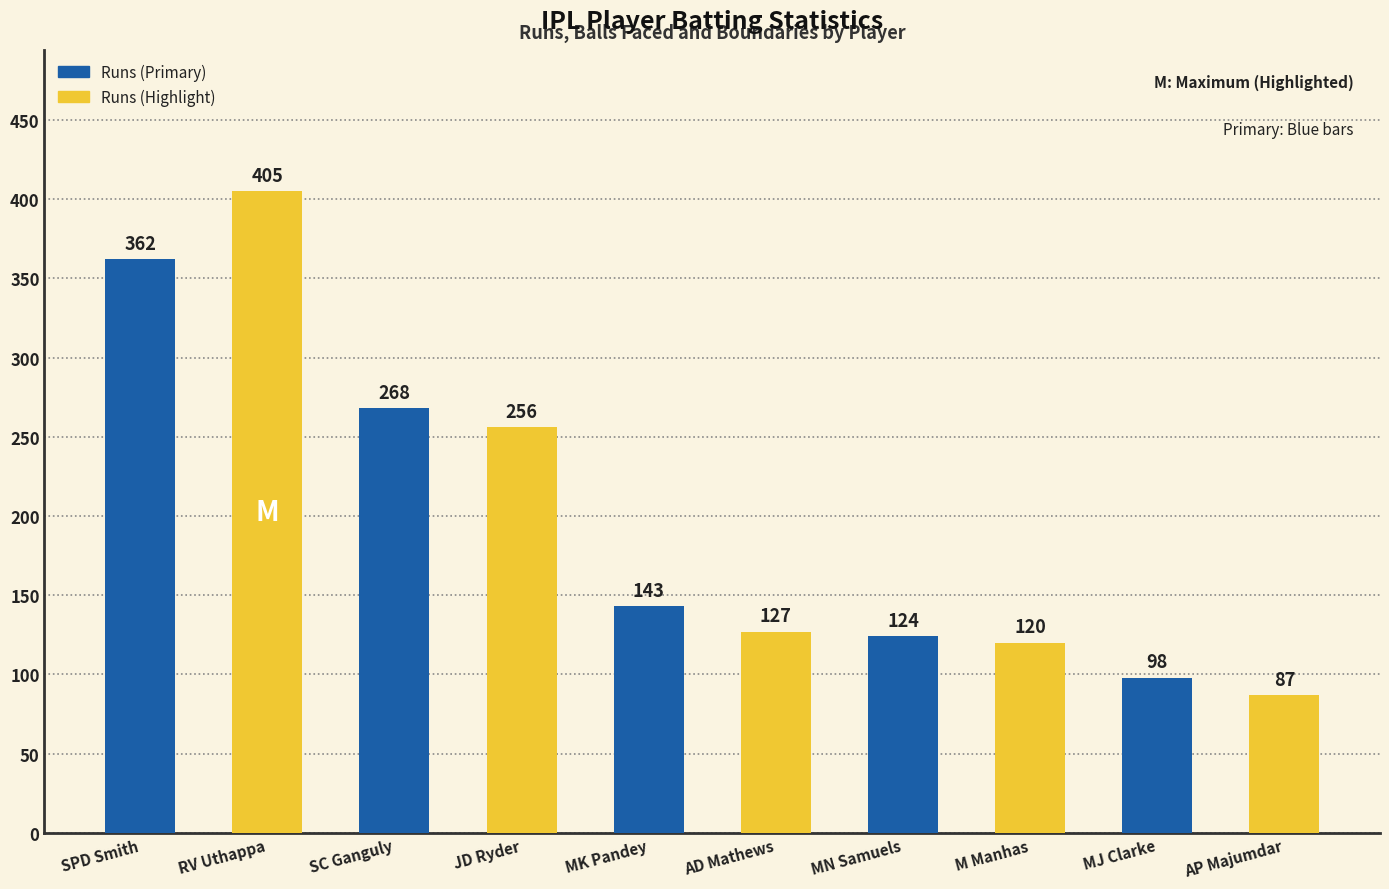

What is the maximum value shown in the chart?

405